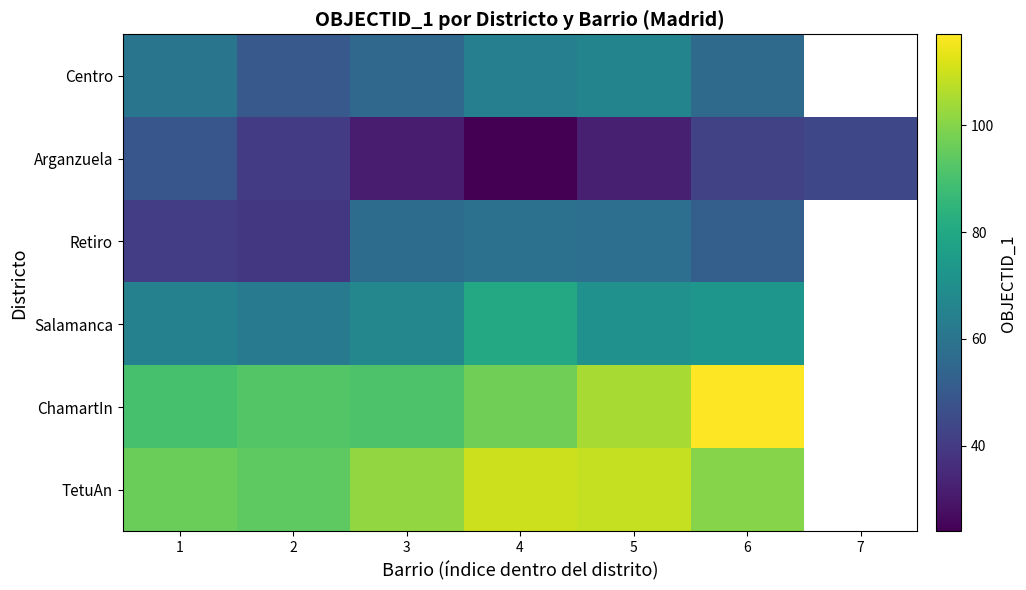

What is the minimum value shown in the chart?

24.0